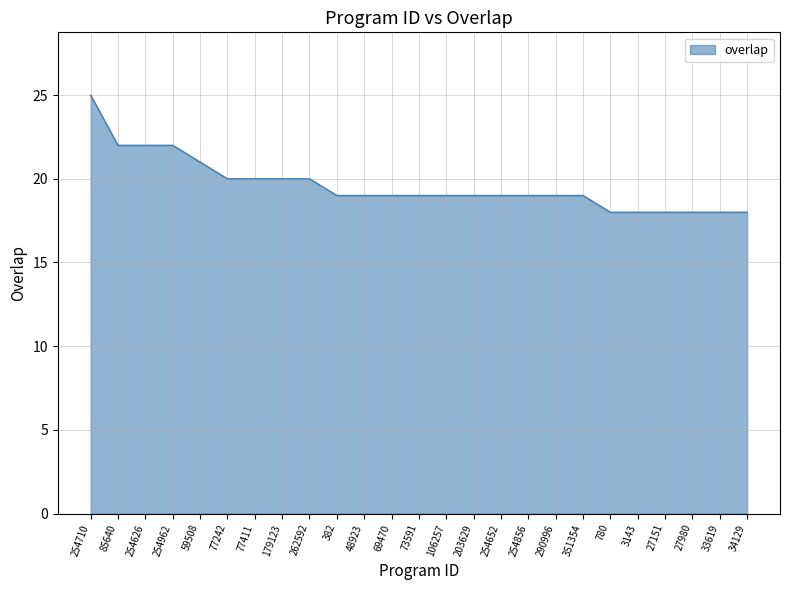

Count the values in the range 19 to 20.

14